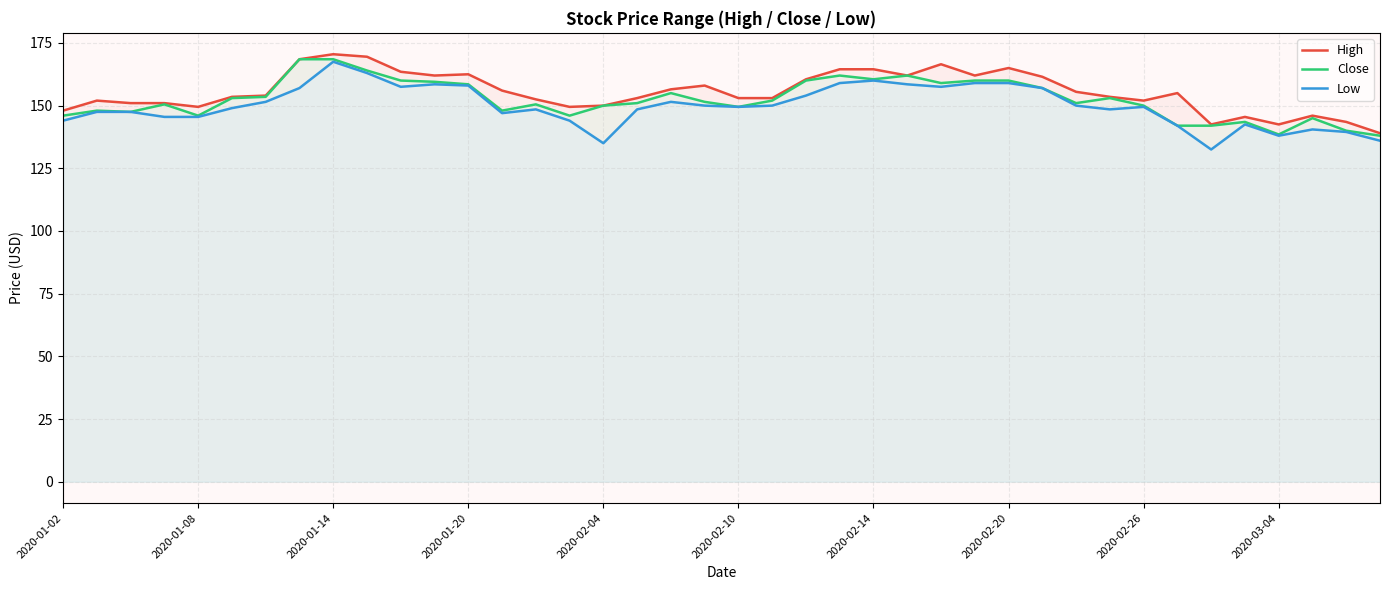

The Low series shows 149.5 at 2020-02-26. True or false?

True